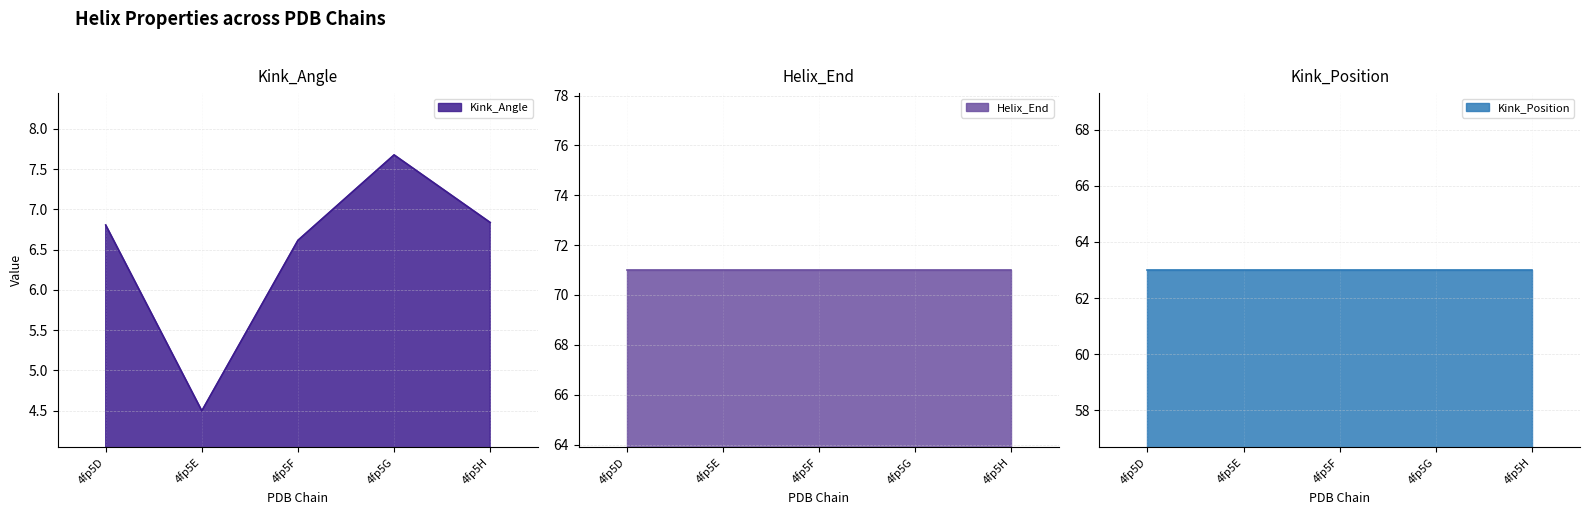

Reading left to right, list all the values displayed in this chart.

Kink_Angle: 6.8	4.5	6.6	7.7	6.8
Helix_End: 71.0	71.0	71.0	71.0	71.0
Kink_Position: 63.0	63.0	63.0	63.0	63.0